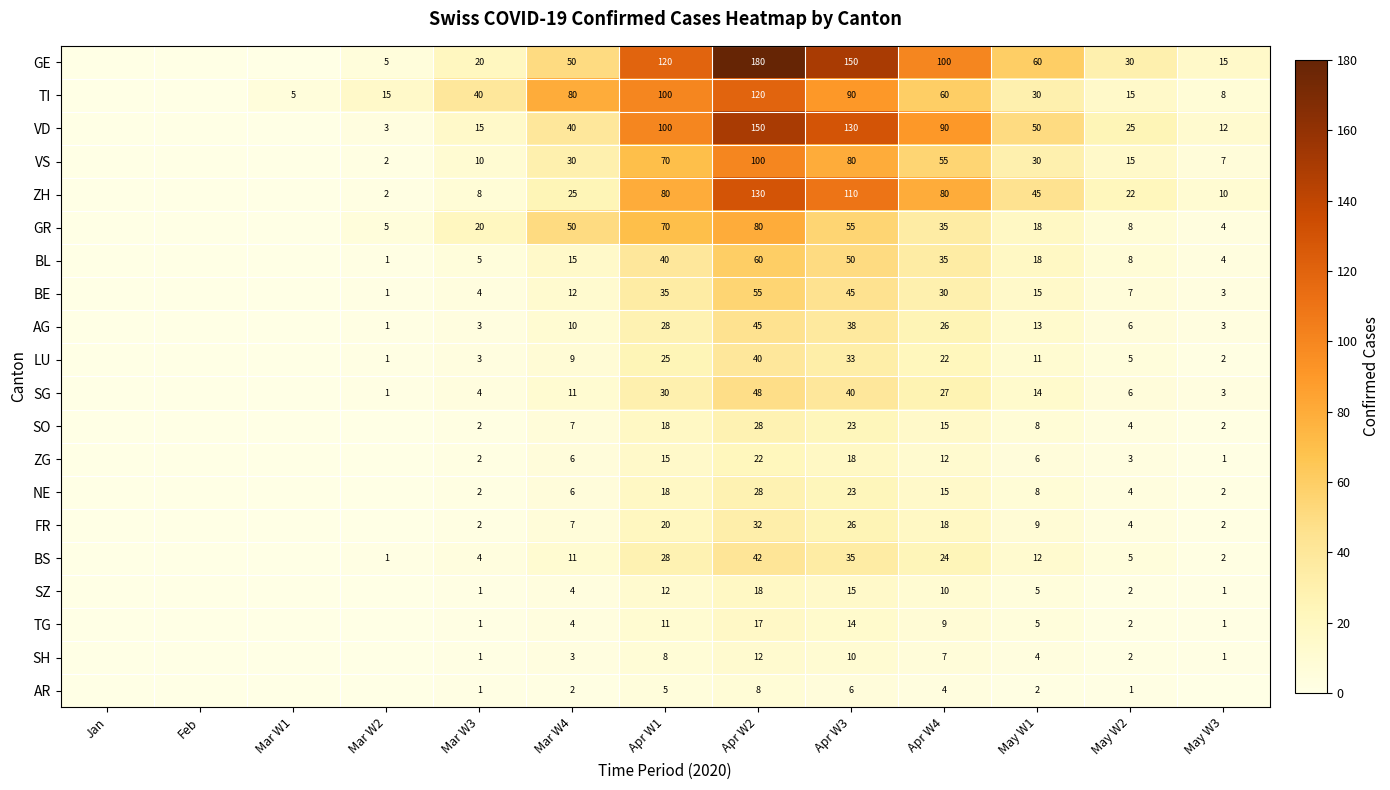

Is the value of ZH at Apr W2 greater than the value of NE at May W2?

Yes